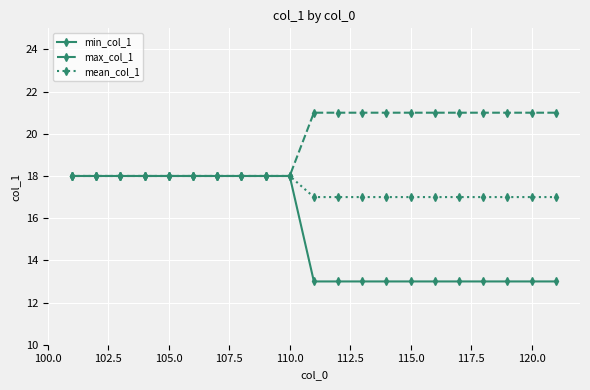

Which series has the widest spread of values?

min_col_1